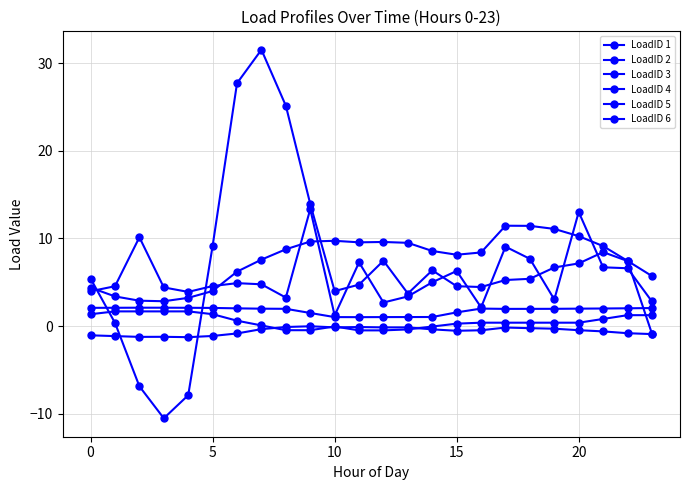

How many distinct data groups are displayed?

6